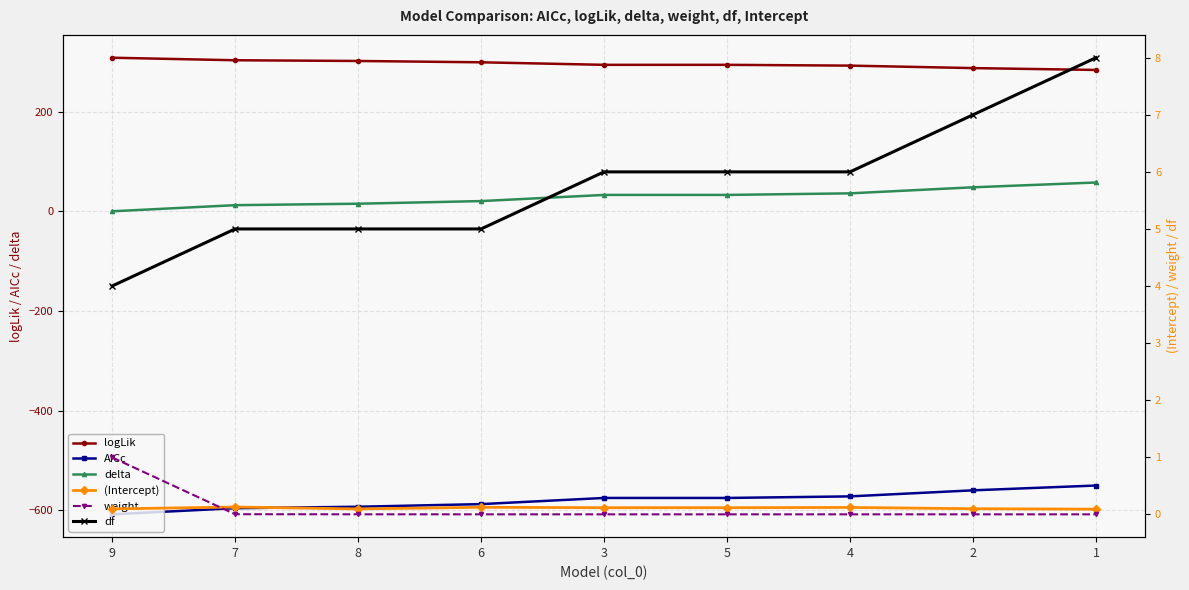

Reading left to right, extract all data points from this chart.

logLik: 308.3	303.2	301.8	299.1	294.0	294.0	292.4	287.5	283.8
AICc: -608.3	-596.0	-593.1	-587.8	-575.5	-575.5	-572.3	-560.2	-550.5
delta: 0.0	12.3	15.2	20.5	32.9	32.9	36.0	48.2	57.8
(Intercept): 0.1	0.1	0.1	0.1	0.1	0.1	0.1	0.1	0.1
weight: 1.0	0.0	0.0	0.0	0.0	0.0	0.0	0.0	0.0
df: 4.0	5.0	5.0	5.0	6.0	6.0	6.0	7.0	8.0